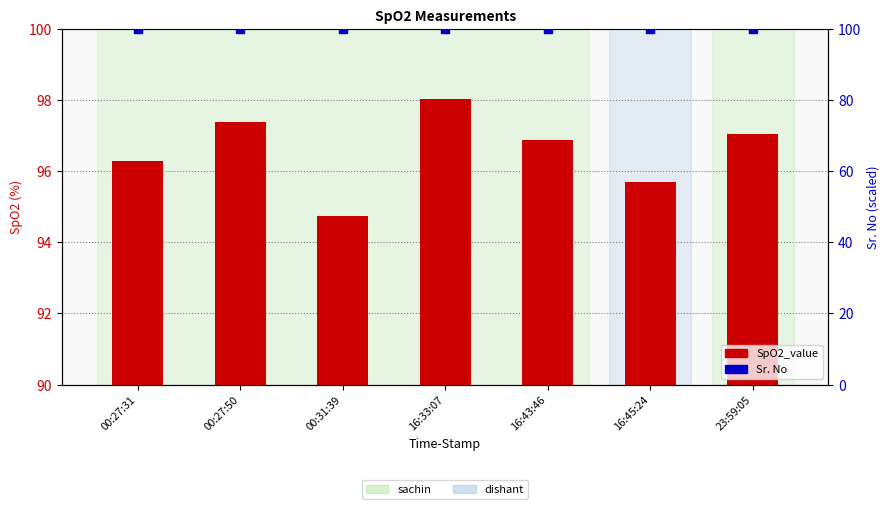

Which series has the largest total across all categories?

Sr. No